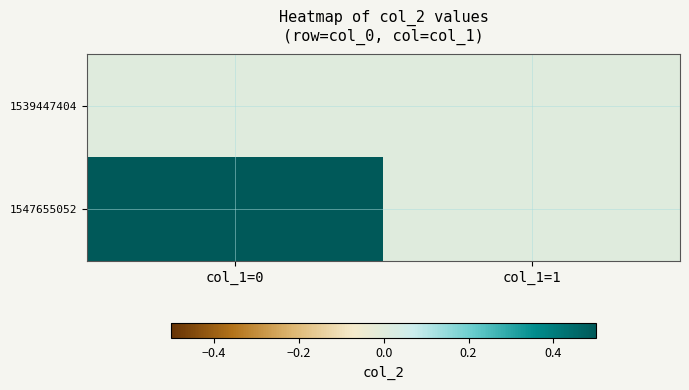

What is the total value across all series at col_1=0?

1